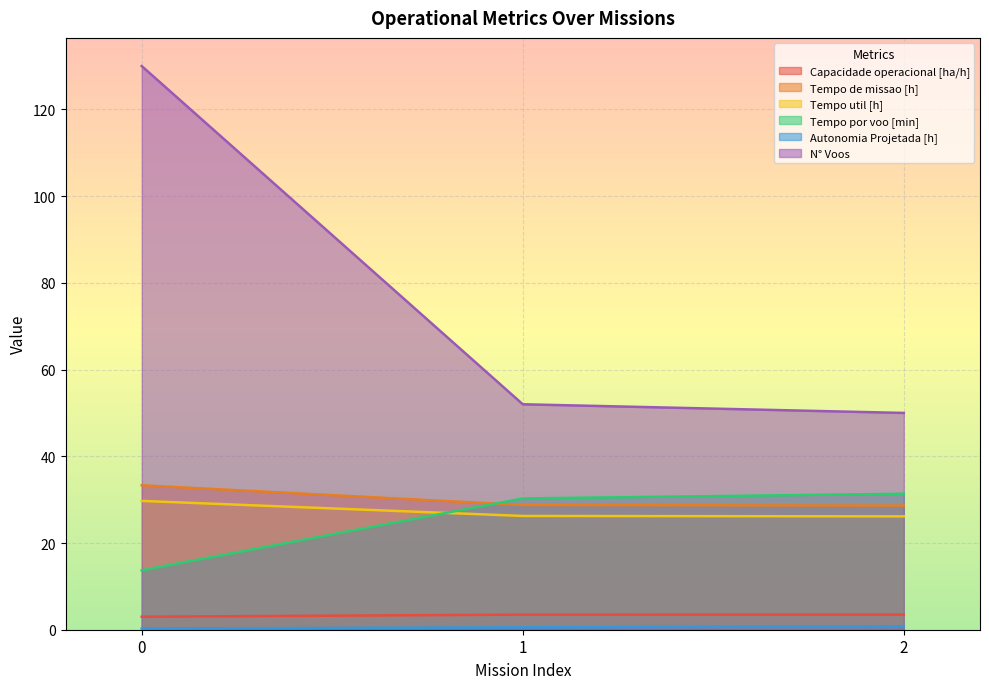

Reading left to right, transcribe all the data shown in this chart.

Capacidade operacional [ha/h]: 0=3.0	1=3.5	2=3.5
Tempo de missao [h]: 0=33.3	1=28.8	2=28.6
Tempo util [h]: 0=29.7	1=26.2	2=26.1
Tempo por voo [min]: 0=13.7	1=30.3	2=31.4
Autonomia Projetada [h]: 0=0.3	1=0.6	2=0.8
N° Voos: 0=130.0	1=52.0	2=50.0